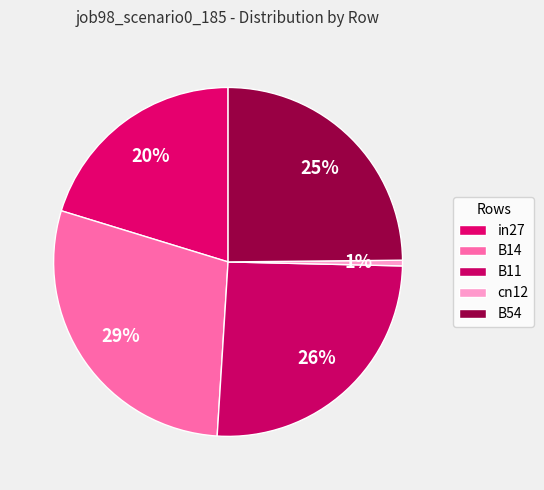

How many segments does this pie chart have?

5